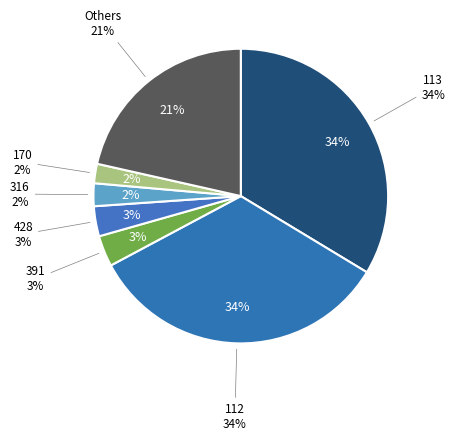

Is the sum of 240 and 107 greater than half?

No